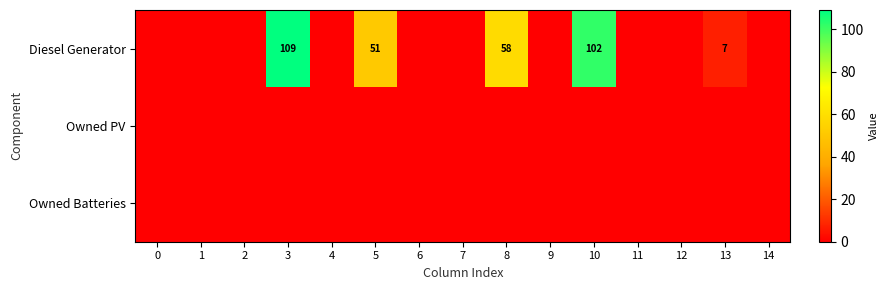

Is it true that Diesel Generator equals 7 at 13?

True